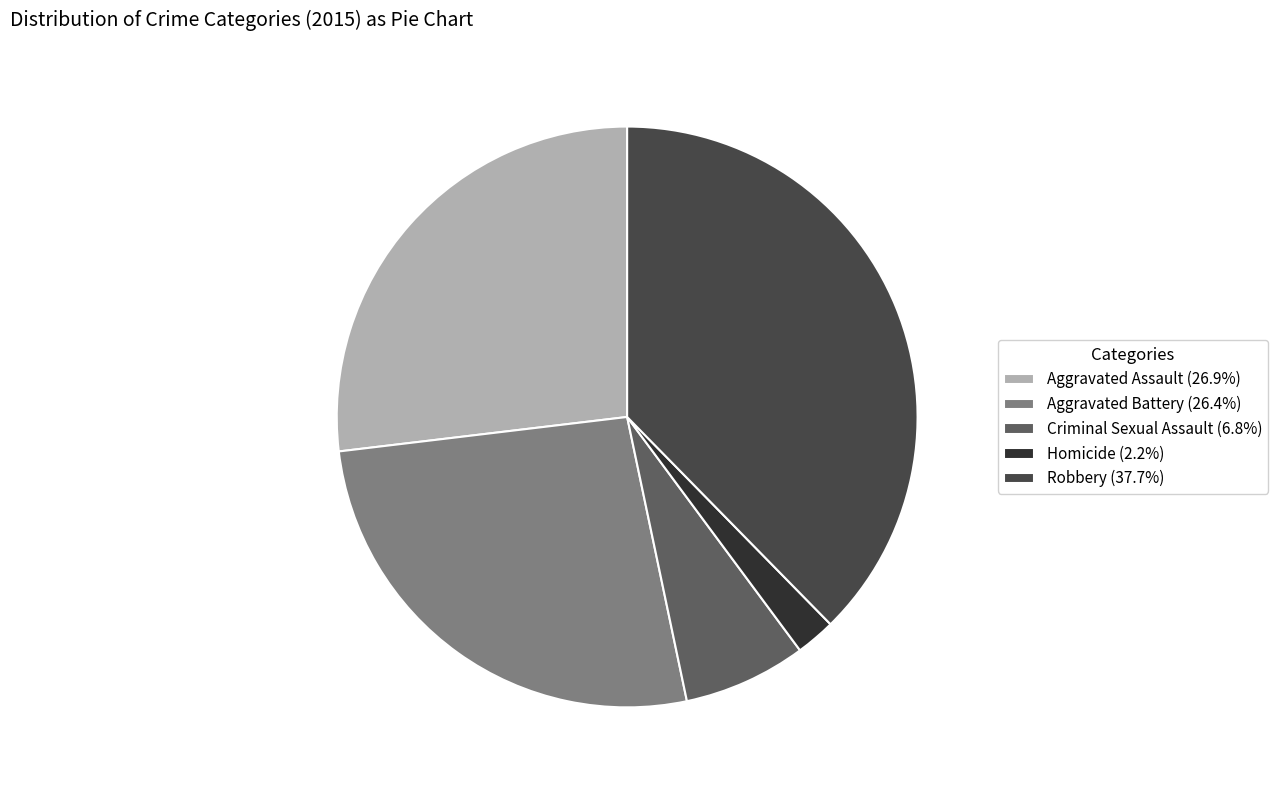

Approximately how many times larger is the value at Robbery (37.7%) compared to Homicide (2.2%)?

17.1